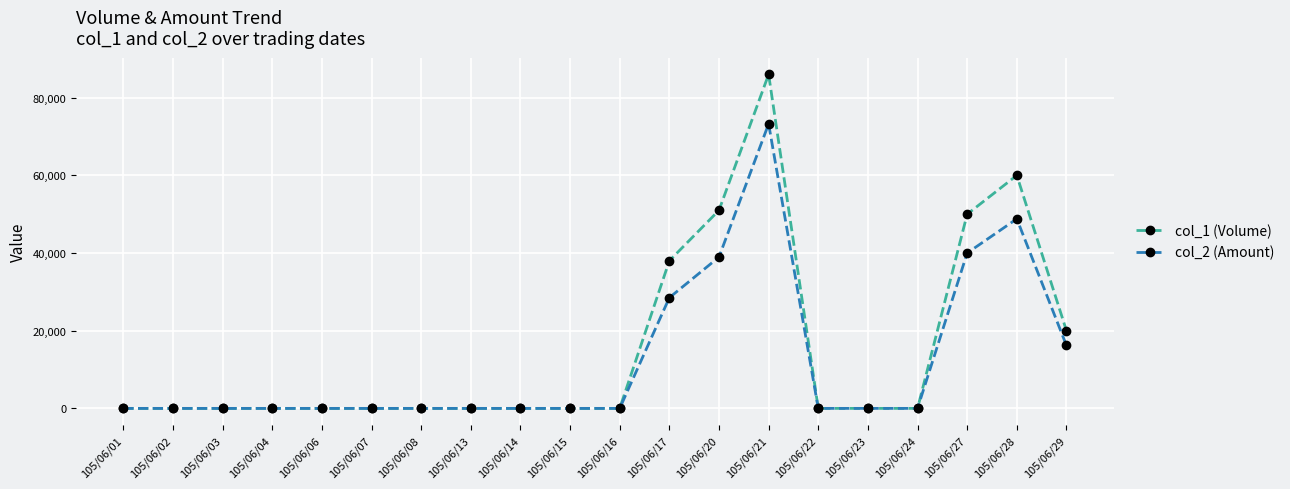

The value of col_1 (Volume) at 105/06/21 is 44330. True or false?

False